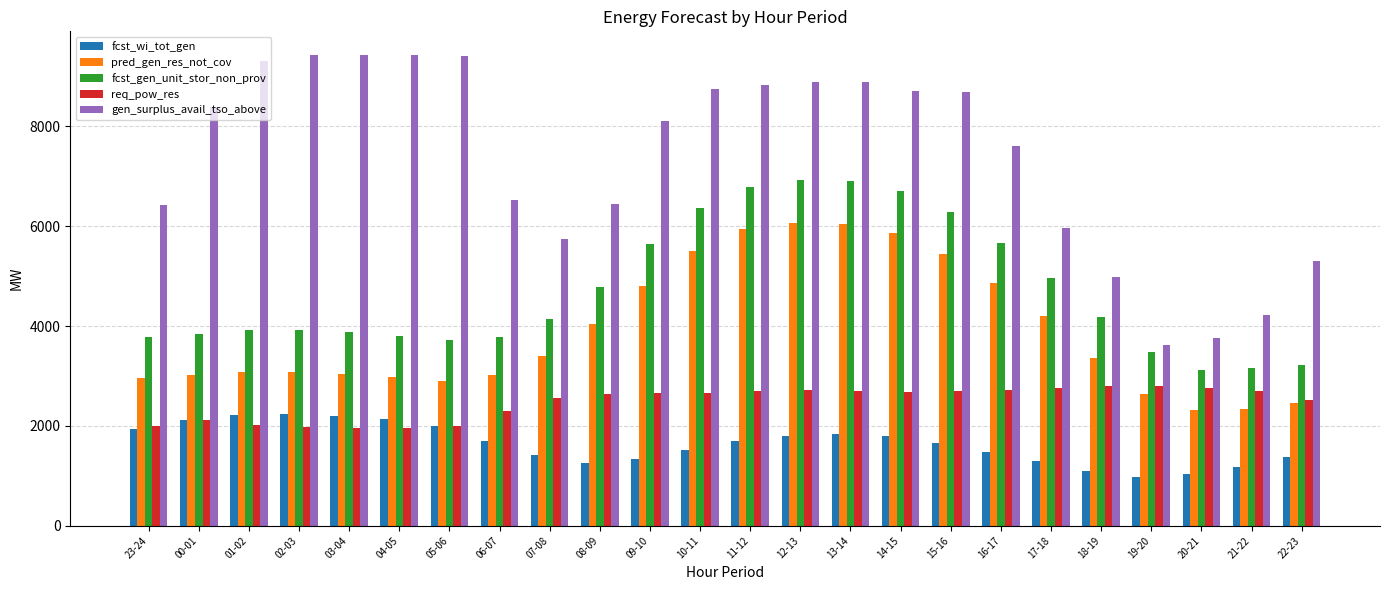

What is the minimum value for pred_gen_res_not_cov?

2309